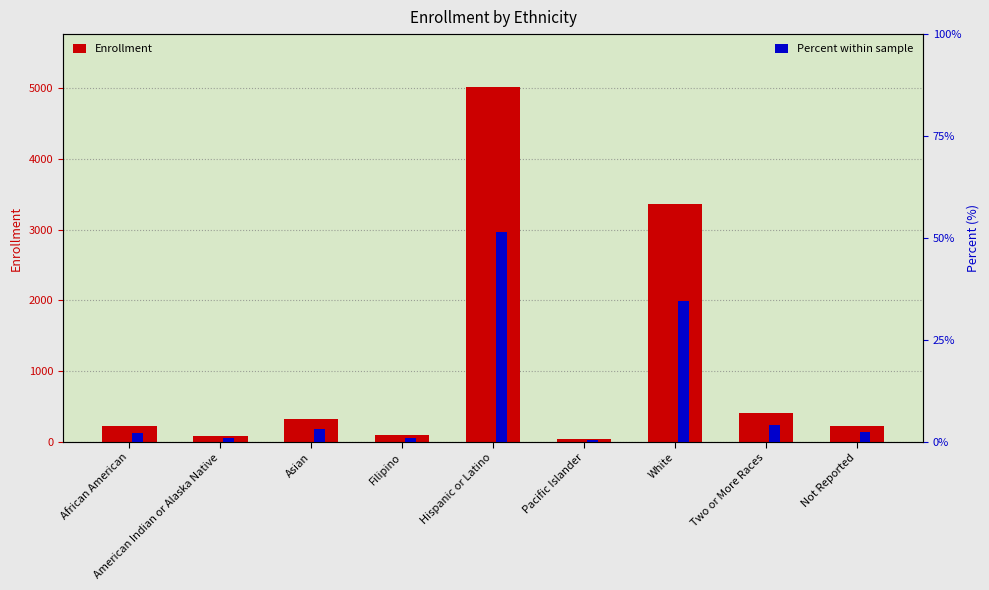

Rank the series by their maximum value, from lowest to highest.

Percent within sample, Enrollment